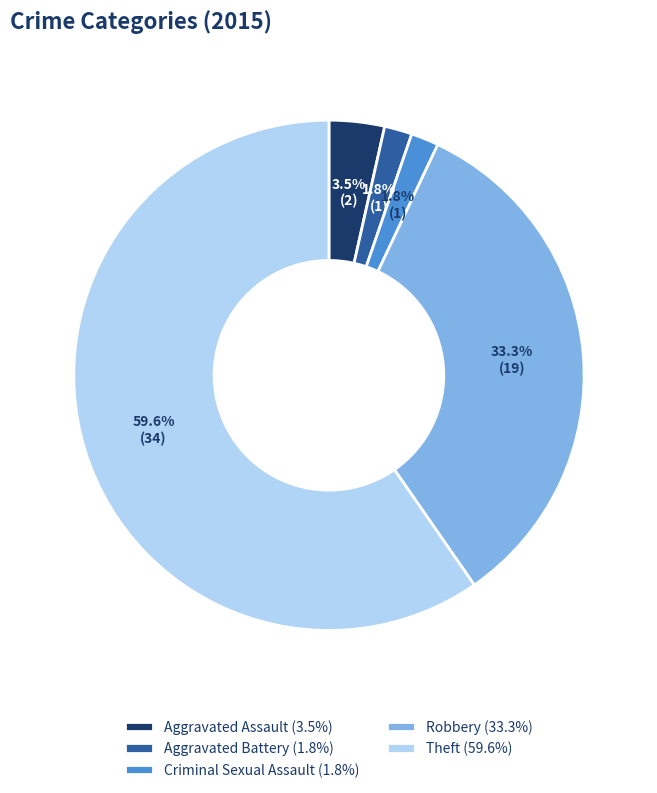

Which slice represents more than half of the pie?

Theft